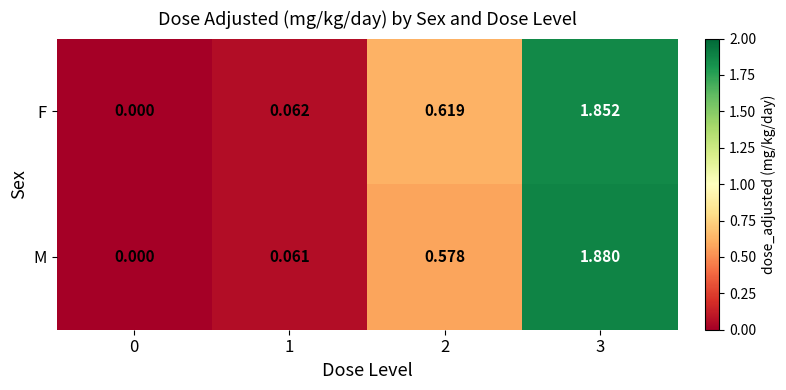

What is the total value across all series at 3?

3.7